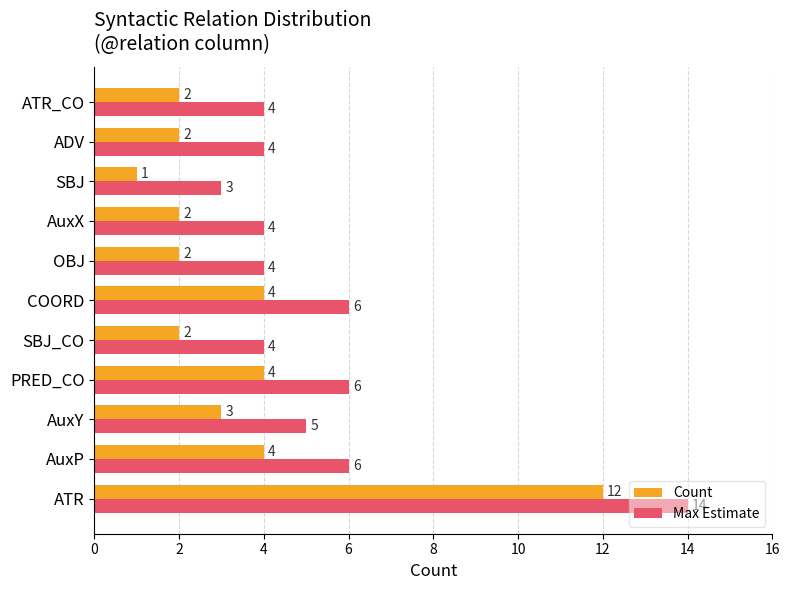

The Count series shows 1 at ADV. True or false?

False